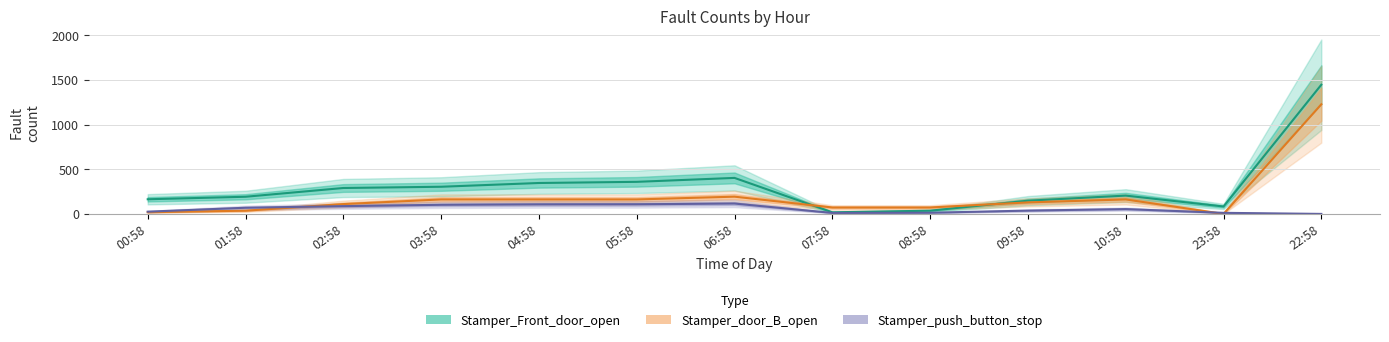

Which series has the largest range (max minus min)?

Stamper_Front_door_open